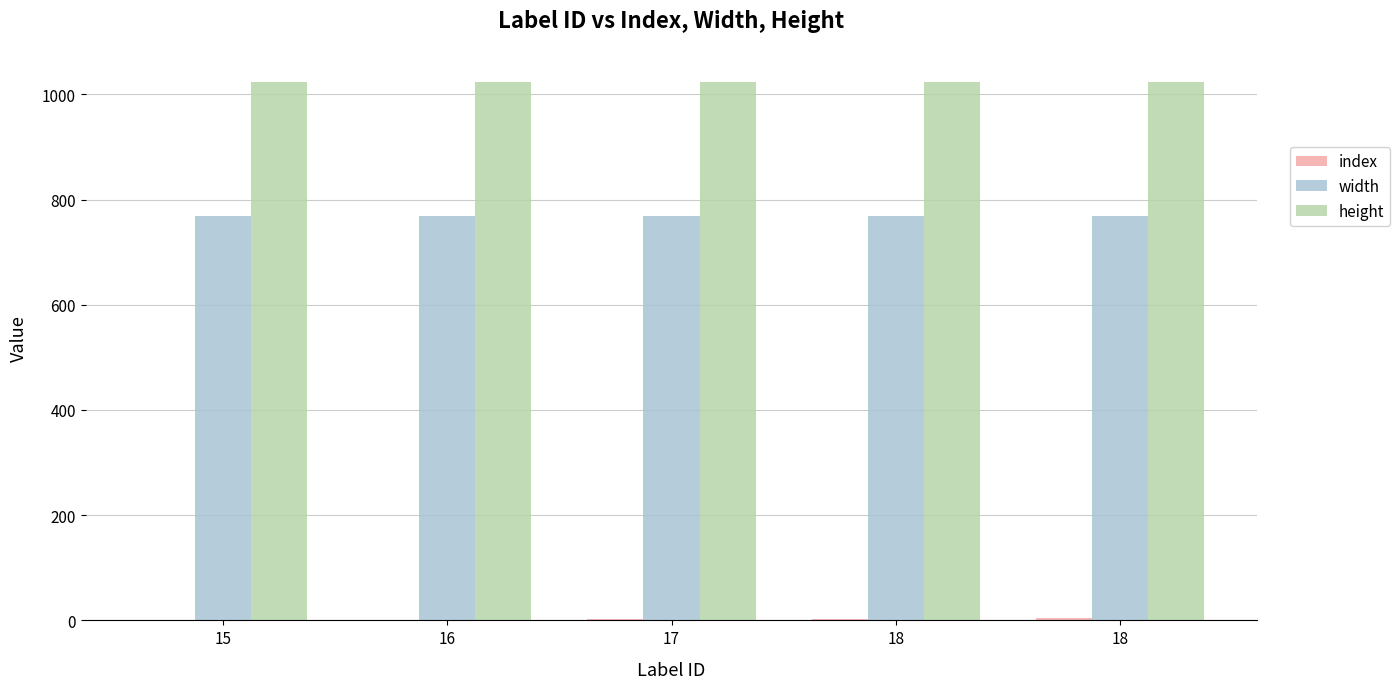

The height series shows 1024 at 18. True or false?

True